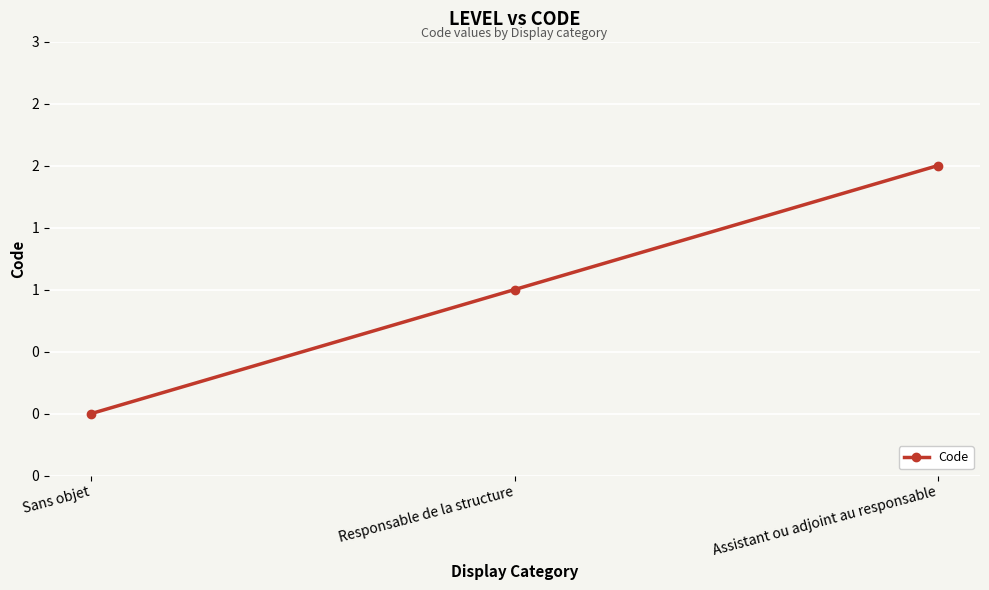

List the labels in order of value, smallest first.

Sans objet, Responsable de la structure, Assistant ou adjoint au responsable